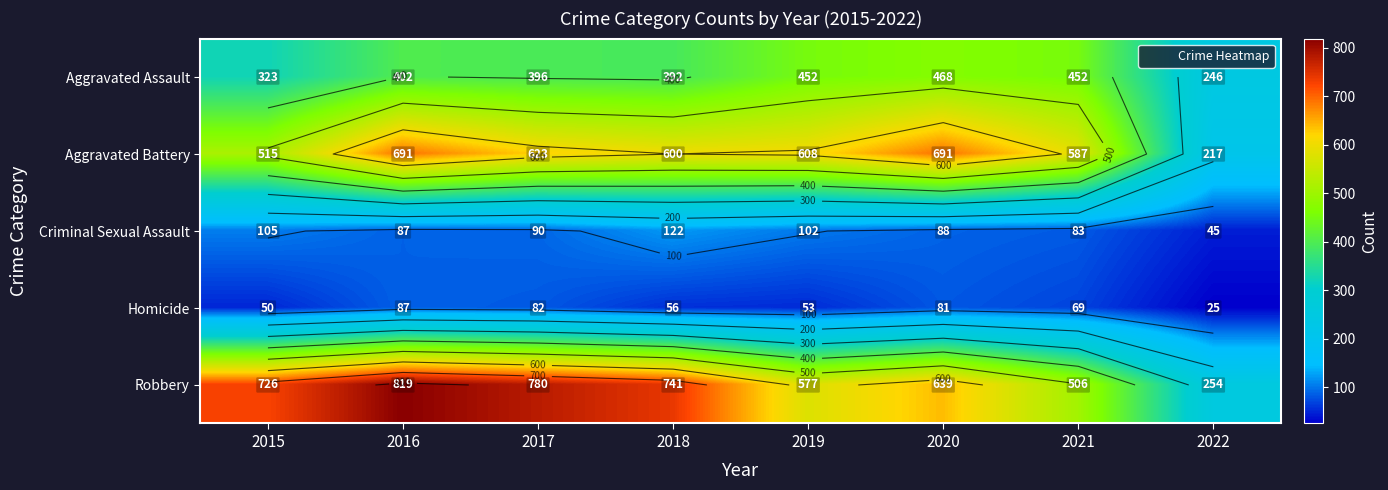

What is the total value across all series at 2018?

1911